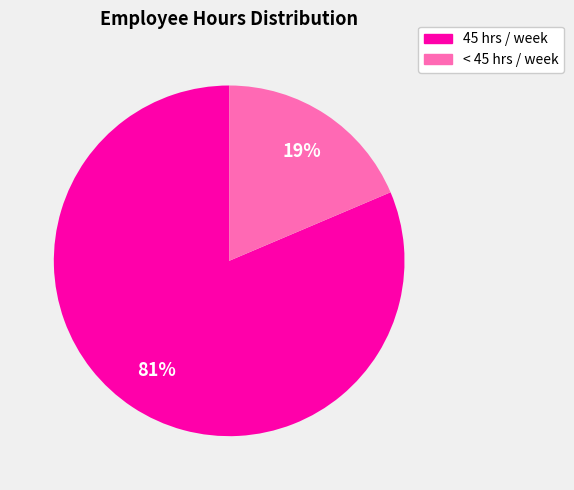

Is there any slice that represents more than half of the pie?

Yes